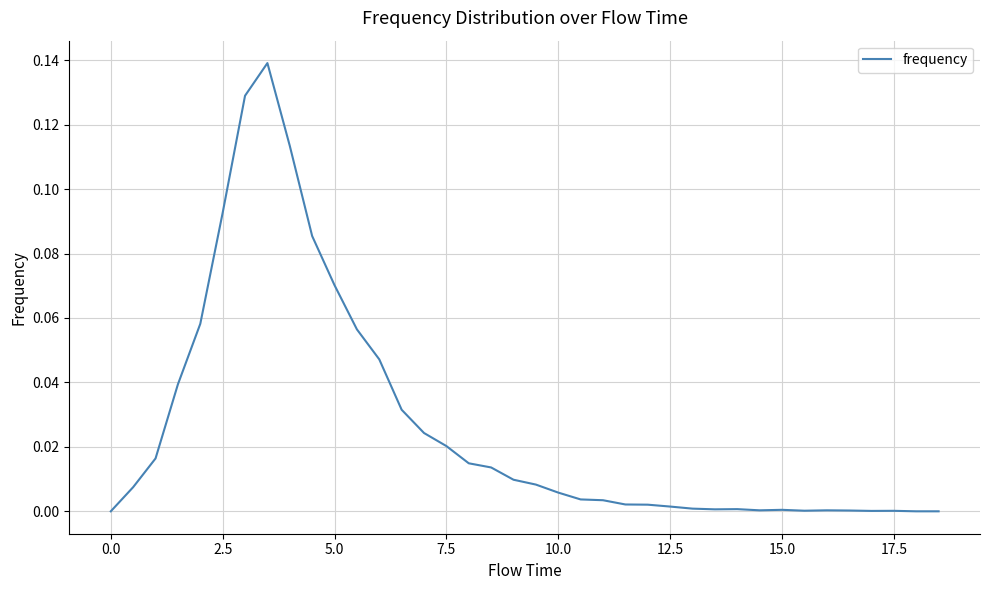

Does the chart have visible grid lines?

Yes